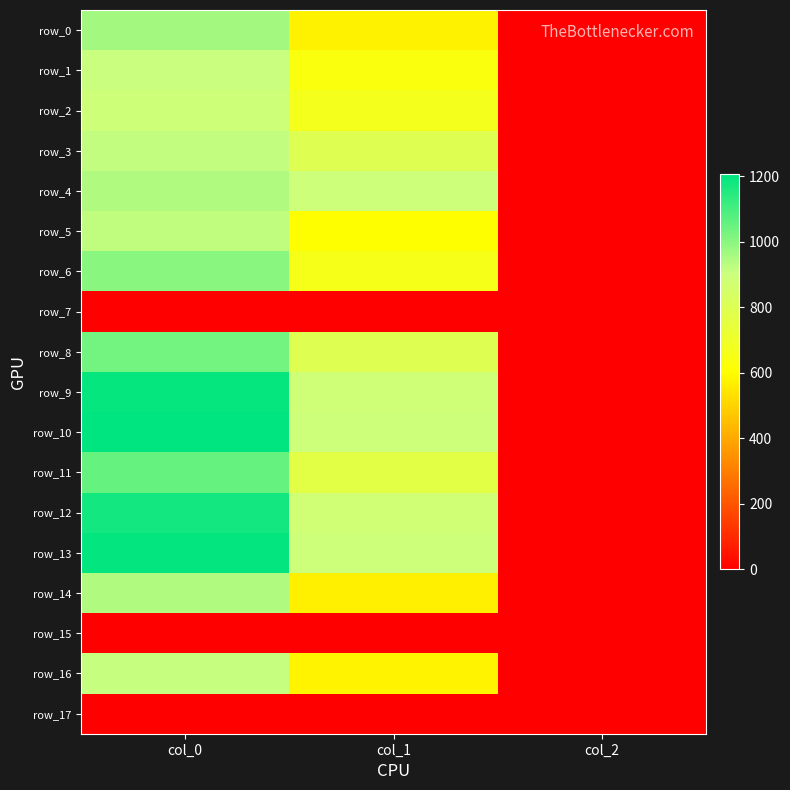

At which category is the sum across all series the highest?

col_0